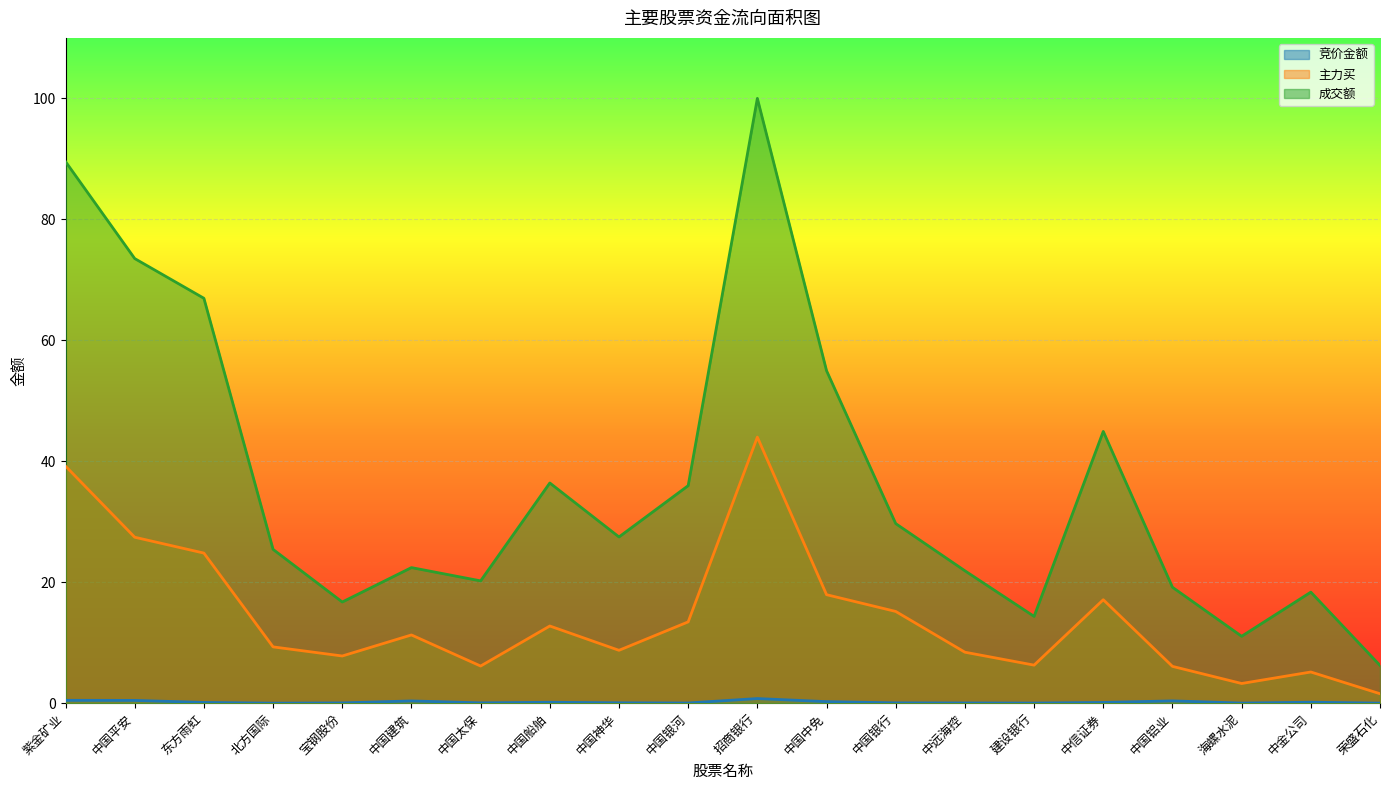

What position from the left is 中国银河?

10